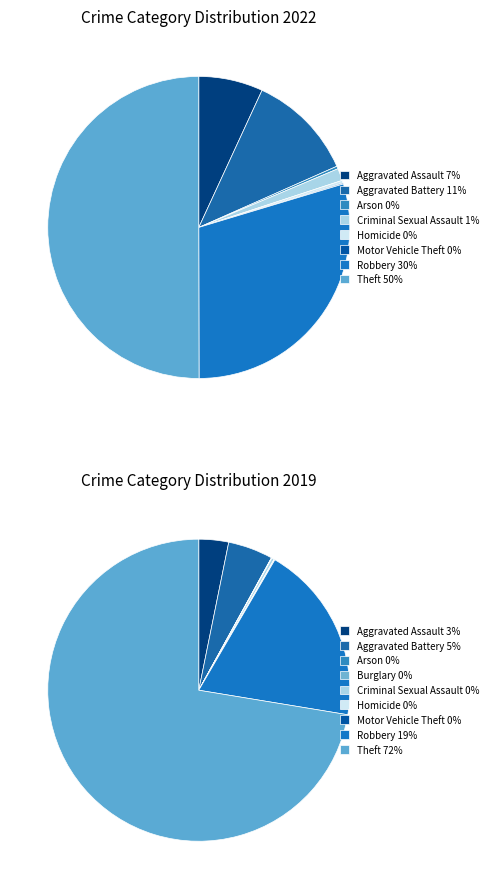

Between Theft and Arson, which is larger?

Theft